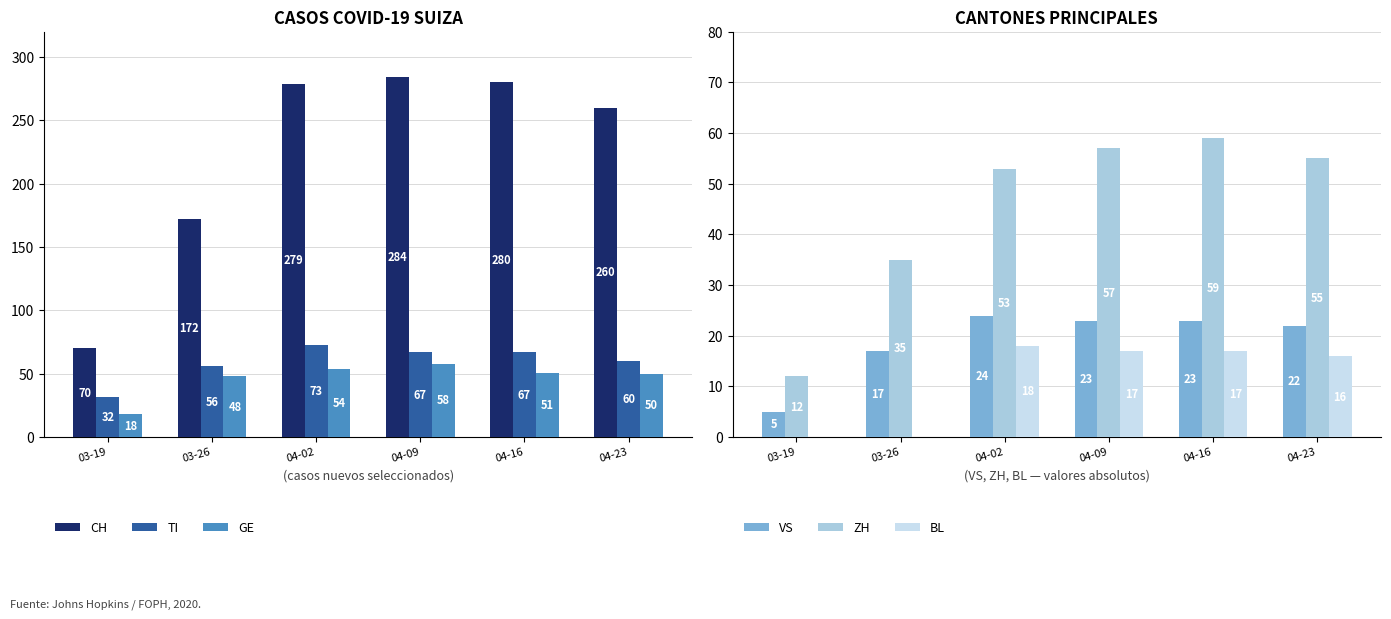

At which category is the sum across all series the highest?

04-09